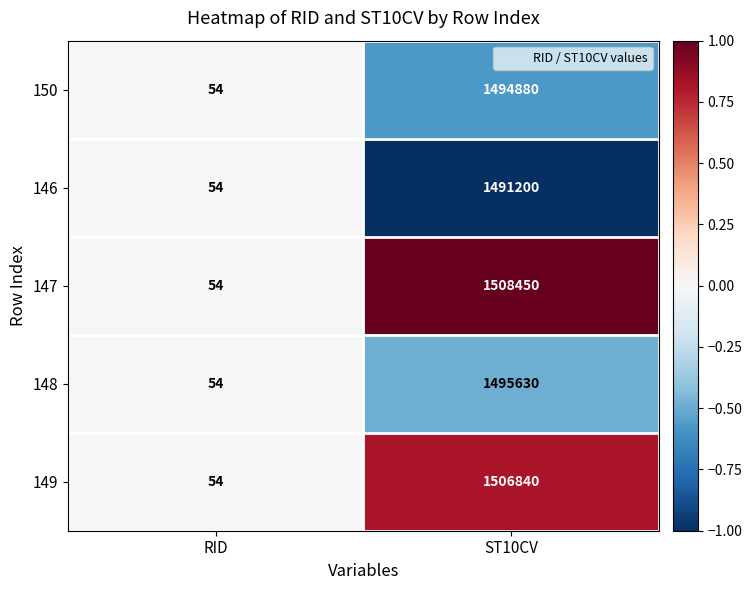

Rank the series at ST10CV from highest to lowest value.

147, 149, 148, 150, 146